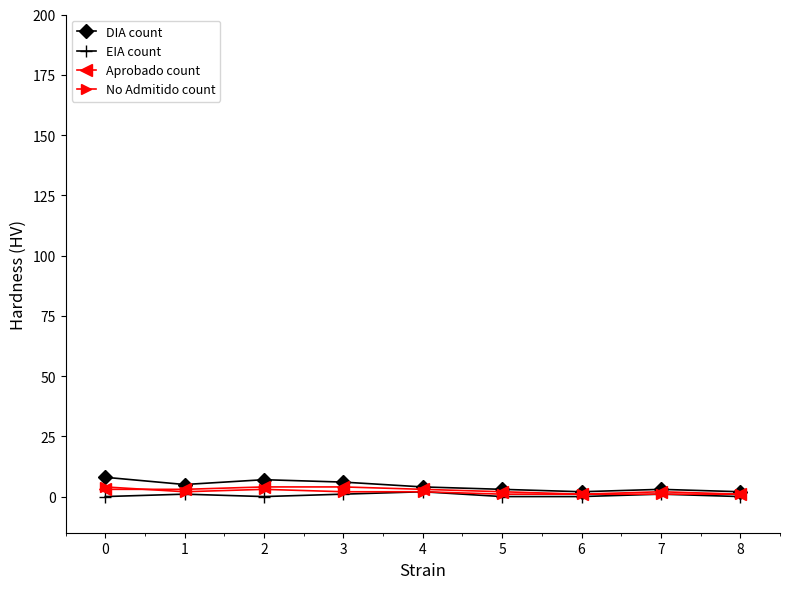

Does the chart have visible grid lines?

No